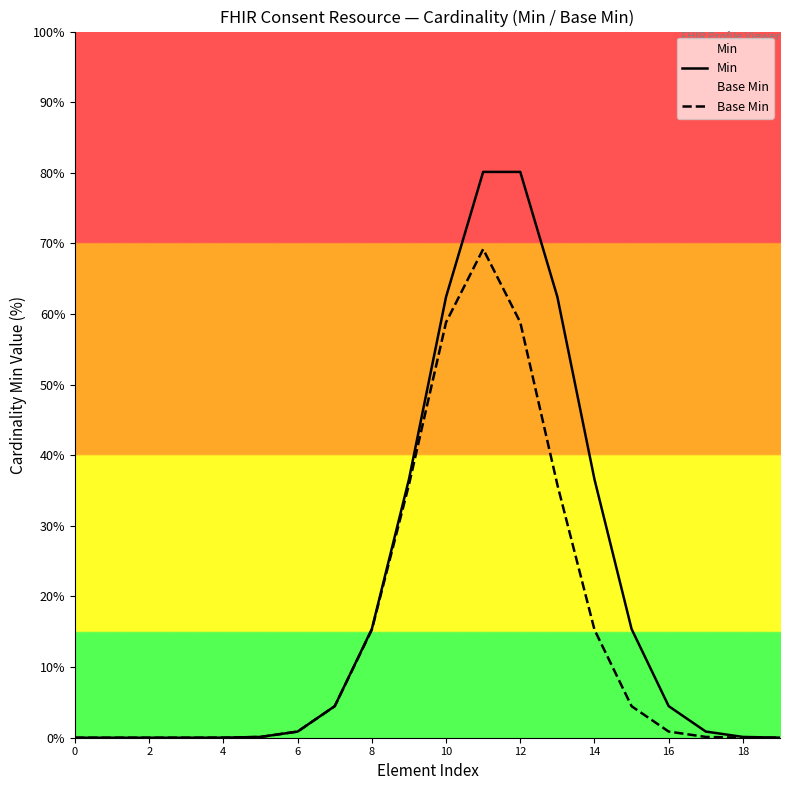

At which category is the sum across all series the highest?

11